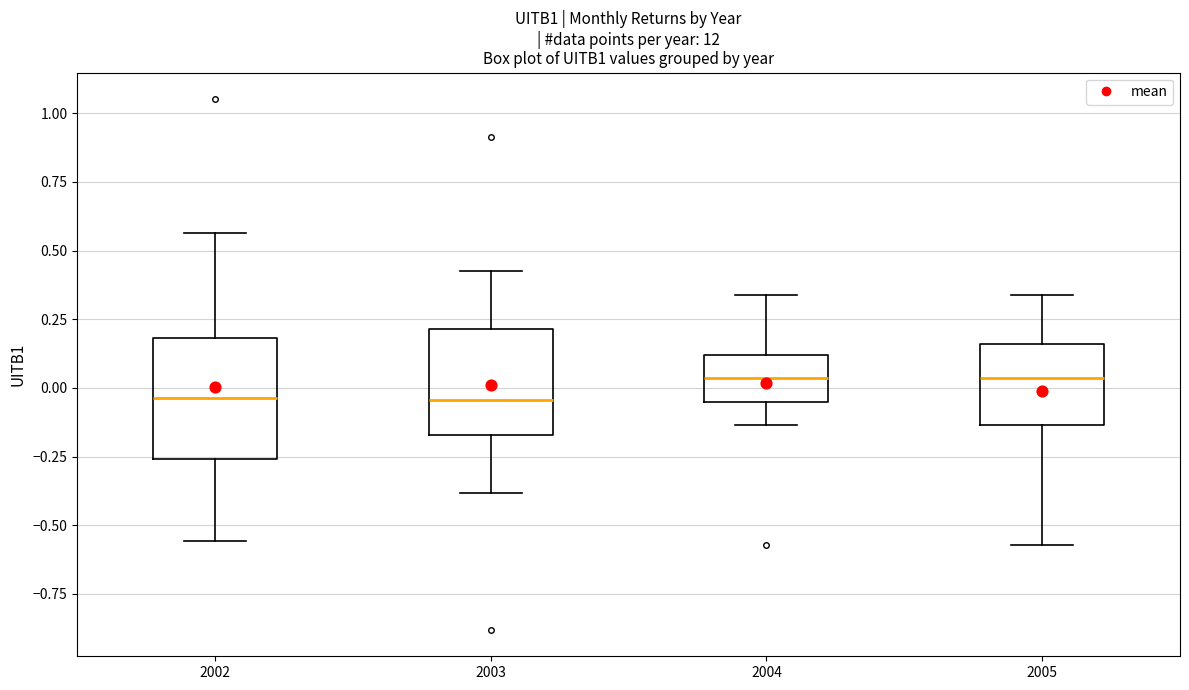

Reading left to right, read every box against the y-axis: the position of its median line, the range the box covers, and the ends of its whiskers. The values are not printed on the chart, so give them approximately, as read against the axis.

2002: median -0.05, box -0.25 to 0.20, whiskers -0.55 to 0.55
2003: median -0.05, box -0.15 to 0.20, whiskers -0.40 to 0.45
2004: median 0.05, box -0.05 to 0.10, whiskers -0.15 to 0.35
2005: median 0.05, box -0.15 to 0.15, whiskers -0.55 to 0.35